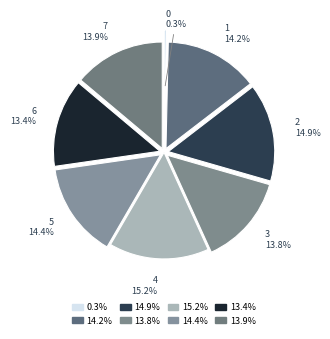

How many slices are in this pie chart?

8